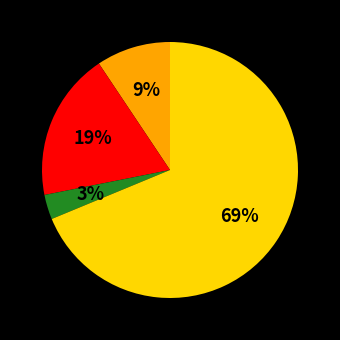

How many segments does this pie chart have?

4